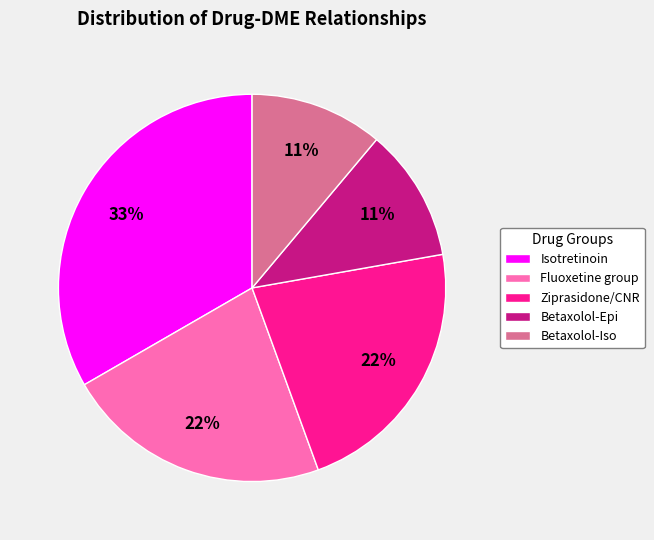

To the nearest percent, what is the combined percentage of Isotretinoin and Betaxolol-Iso?

44%